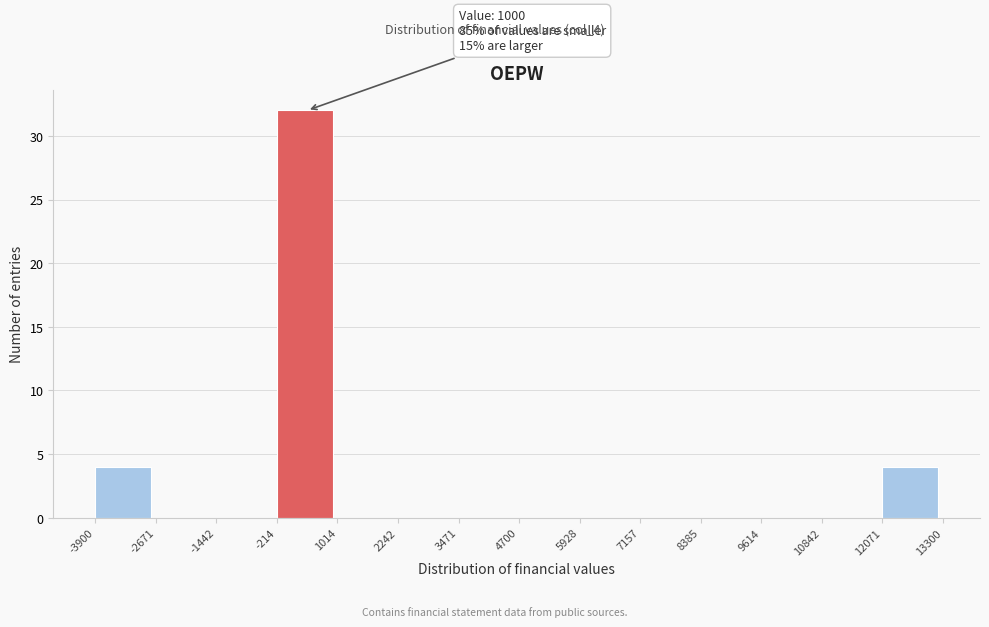

Which range on the x-axis has the tallest bar?

-214 to 1014